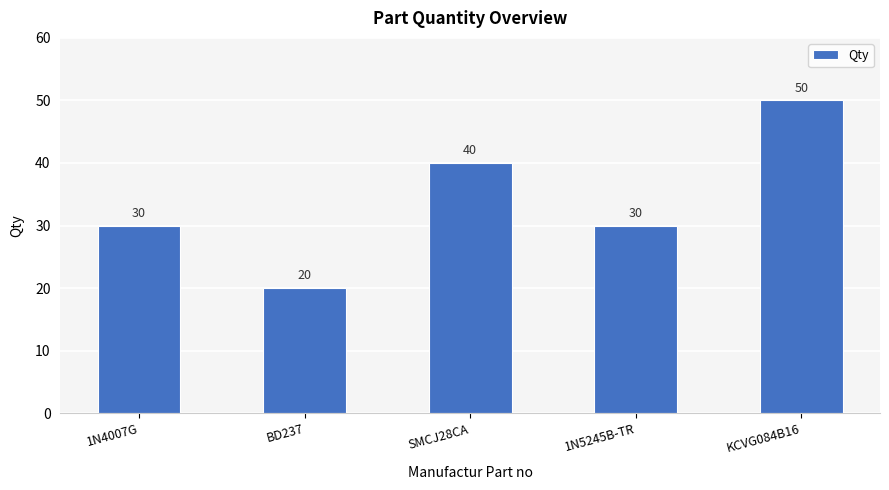

Is it true that the value at 1N4007G is 47?

False